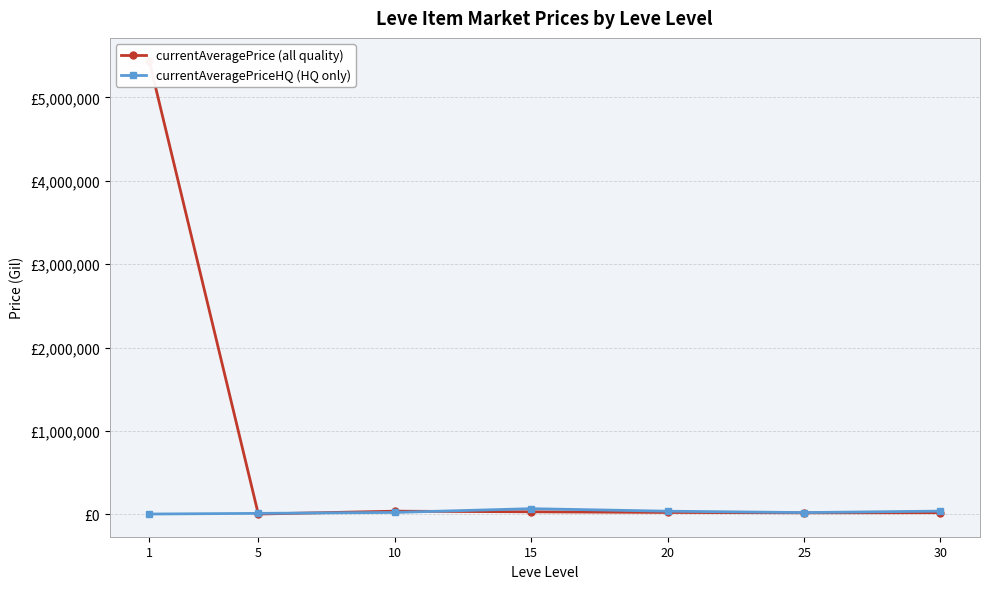

What is the maximum value shown in the chart?

5441509.7